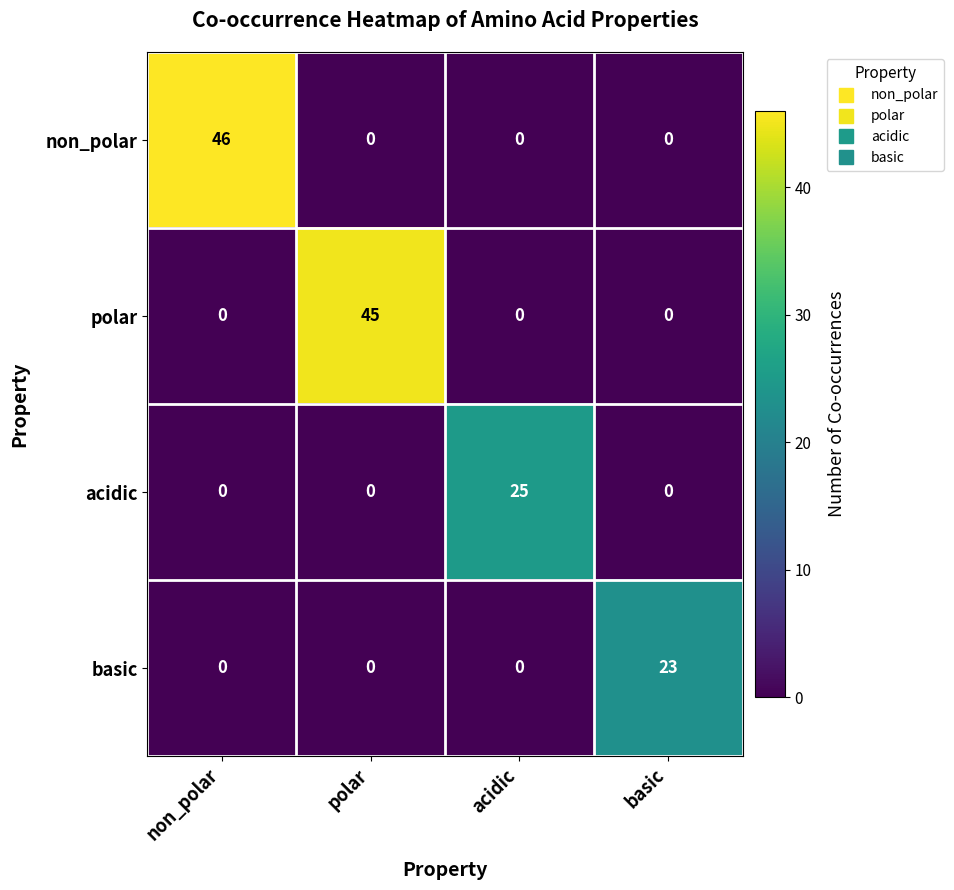

Which series has the largest total across all categories?

non_polar